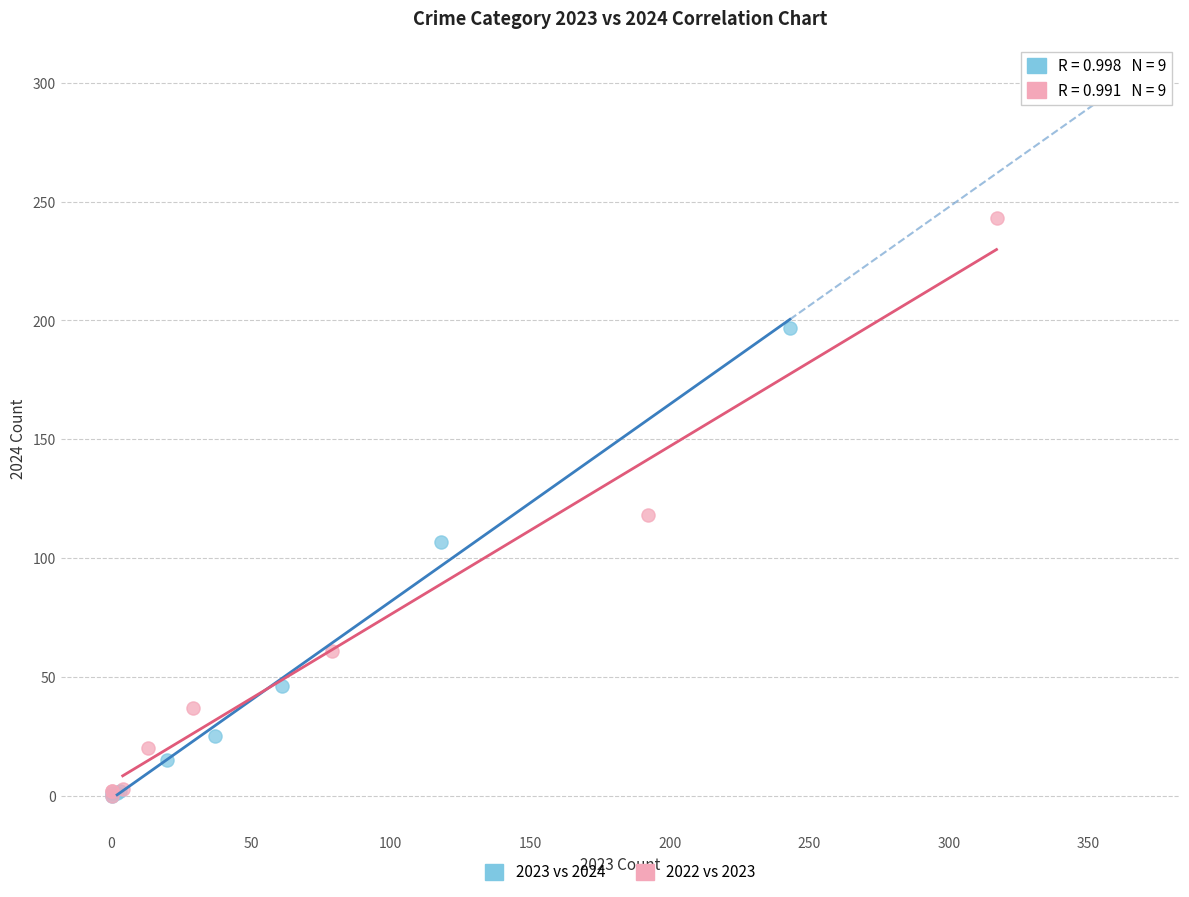

Which series has the largest Y range (max minus min)?

2022 vs 2023